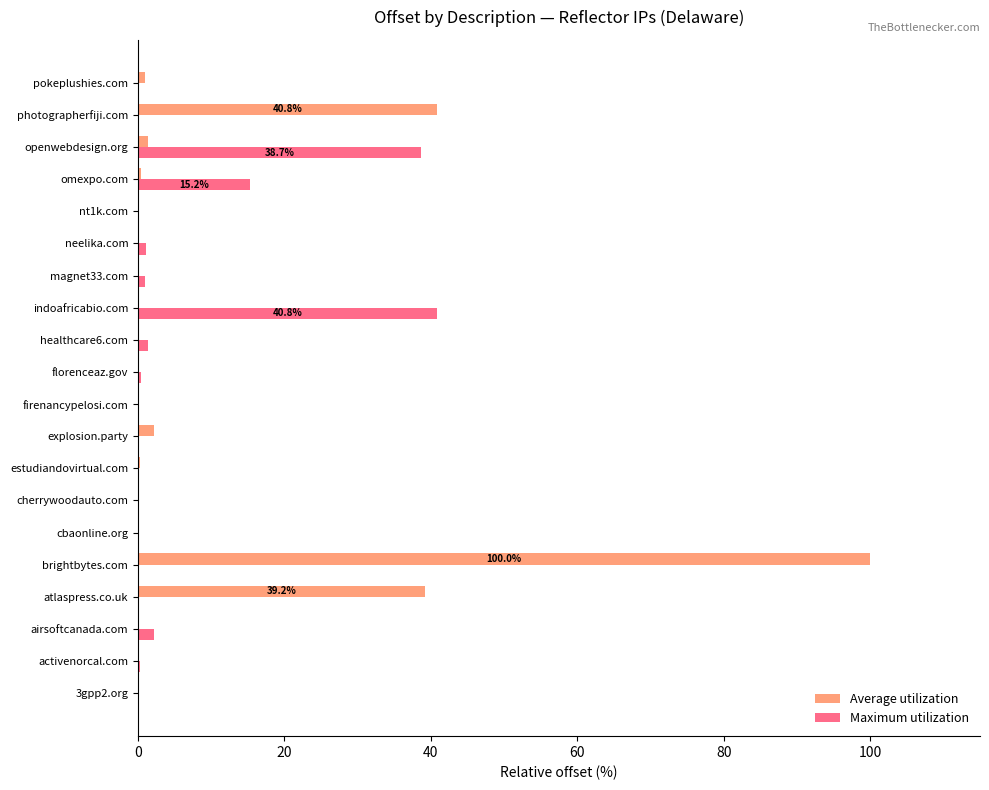

What is the maximum value for Average utilization?

100.0